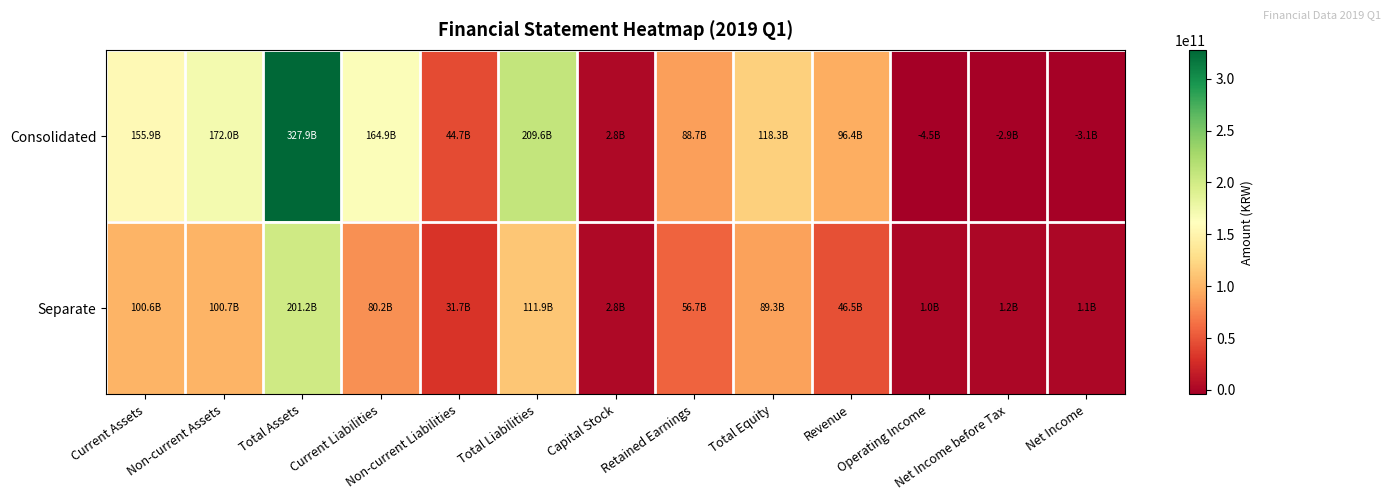

List the series in order of their overall mean, lowest first.

Separate, Consolidated